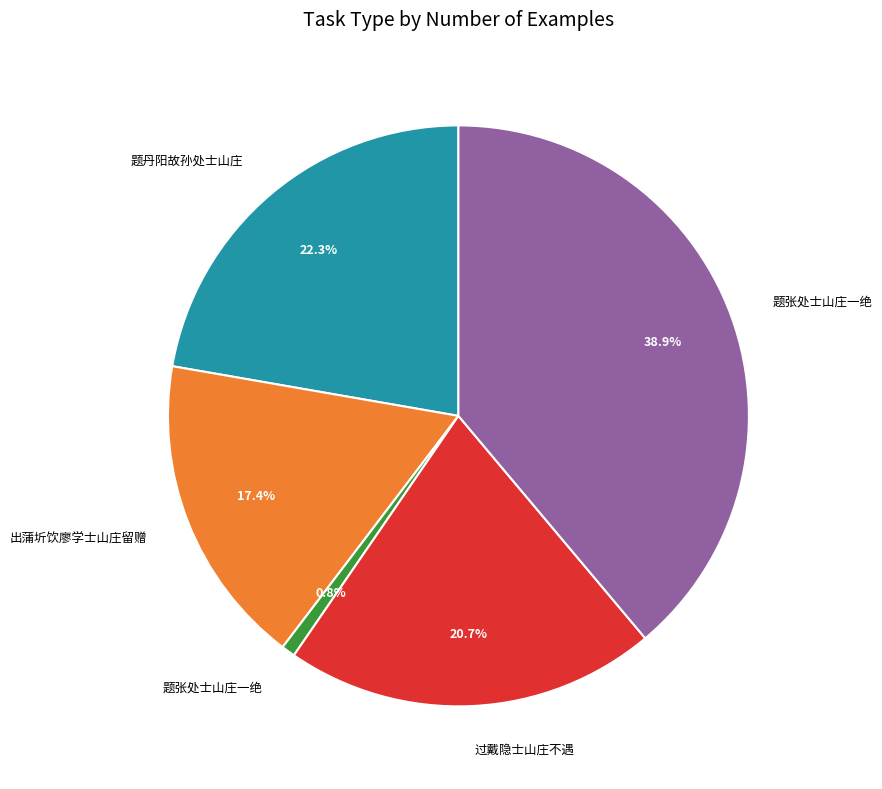

Is there any slice that represents more than half of the pie?

No